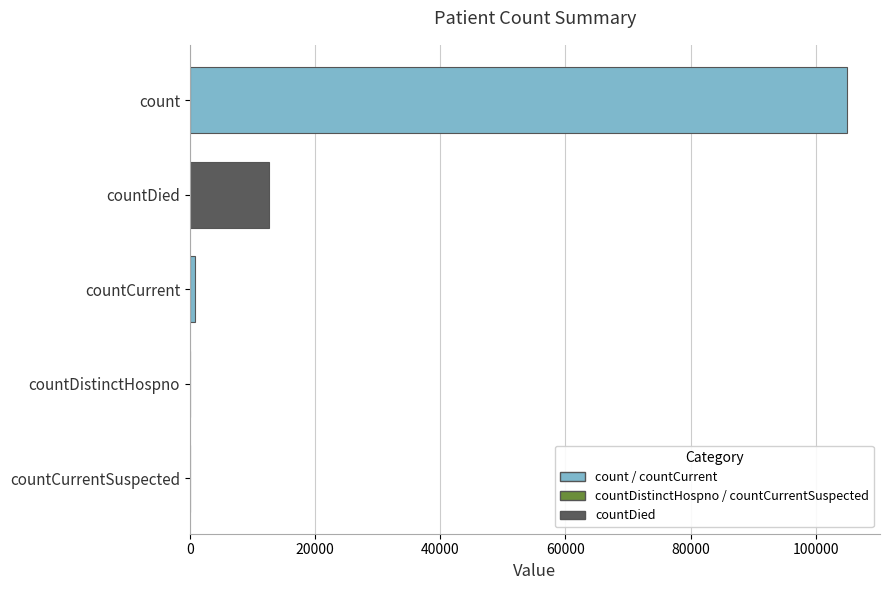

At which label is the value closest to 52502?

countDied